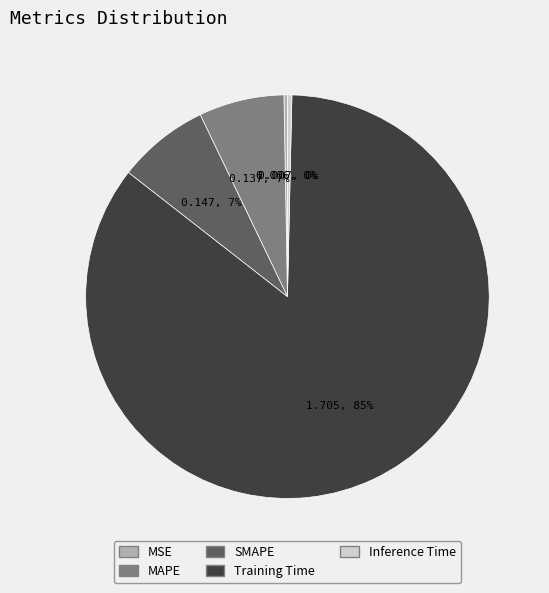

To the nearest percent, what is the average slice percentage?

20%